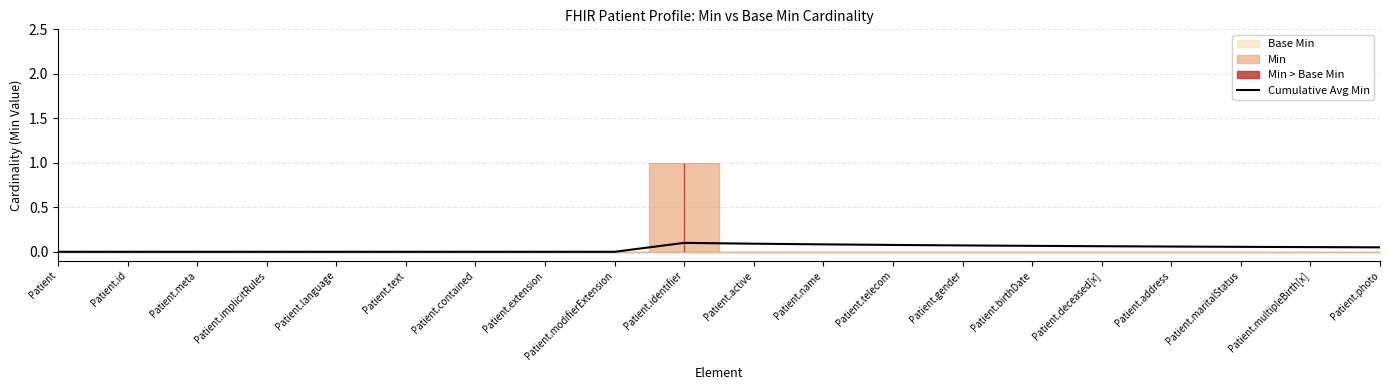

What is the greatest value displayed?

0.1